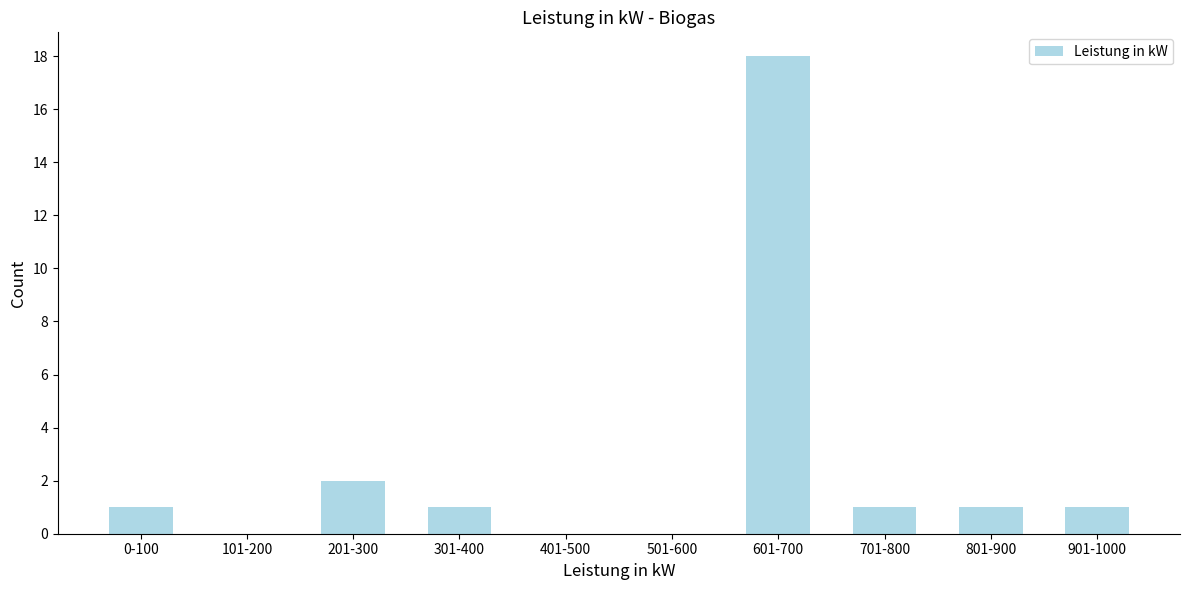

Reading right to left, extract all data points from this chart.

901-1000=1	801-900=1	701-800=1	601-700=18	501-600=0	401-500=0	301-400=1	201-300=2	101-200=0	0-100=1